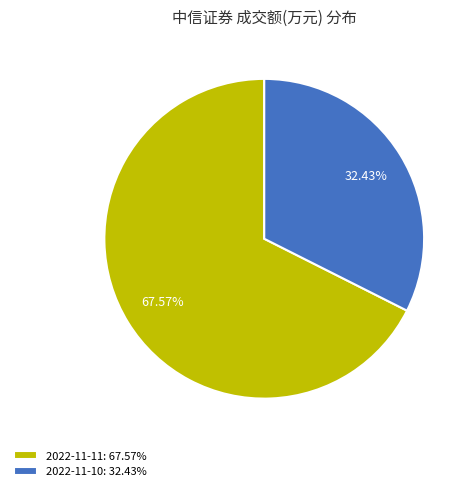

To the nearest percent, what is the difference between the largest and smallest slice percentages?

35%